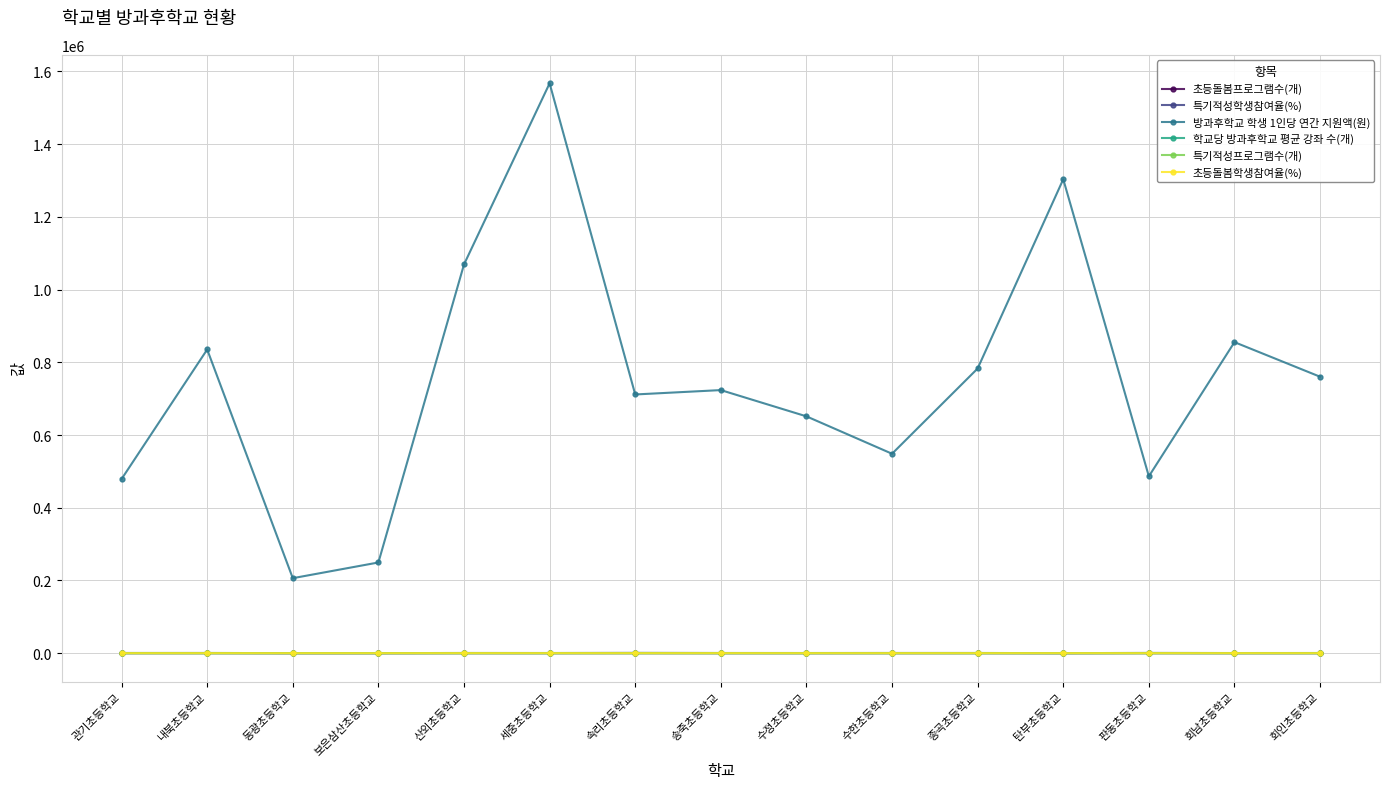

What is the label of the 2nd point from the right?

회남초등학교